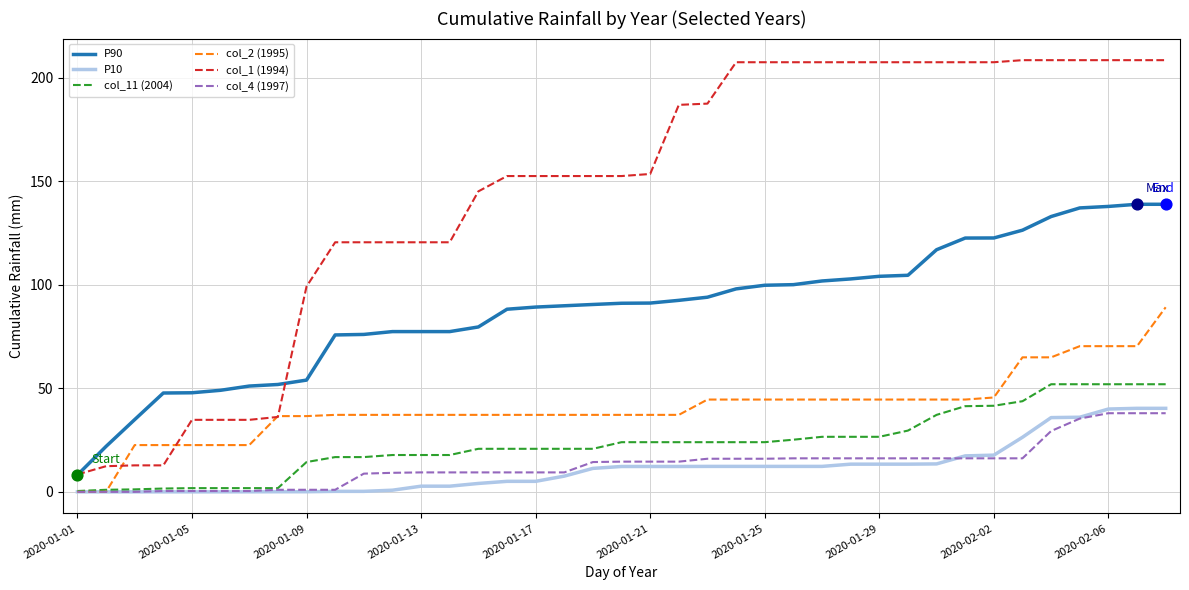

Which series has the largest total across all categories?

col_1 (1994)